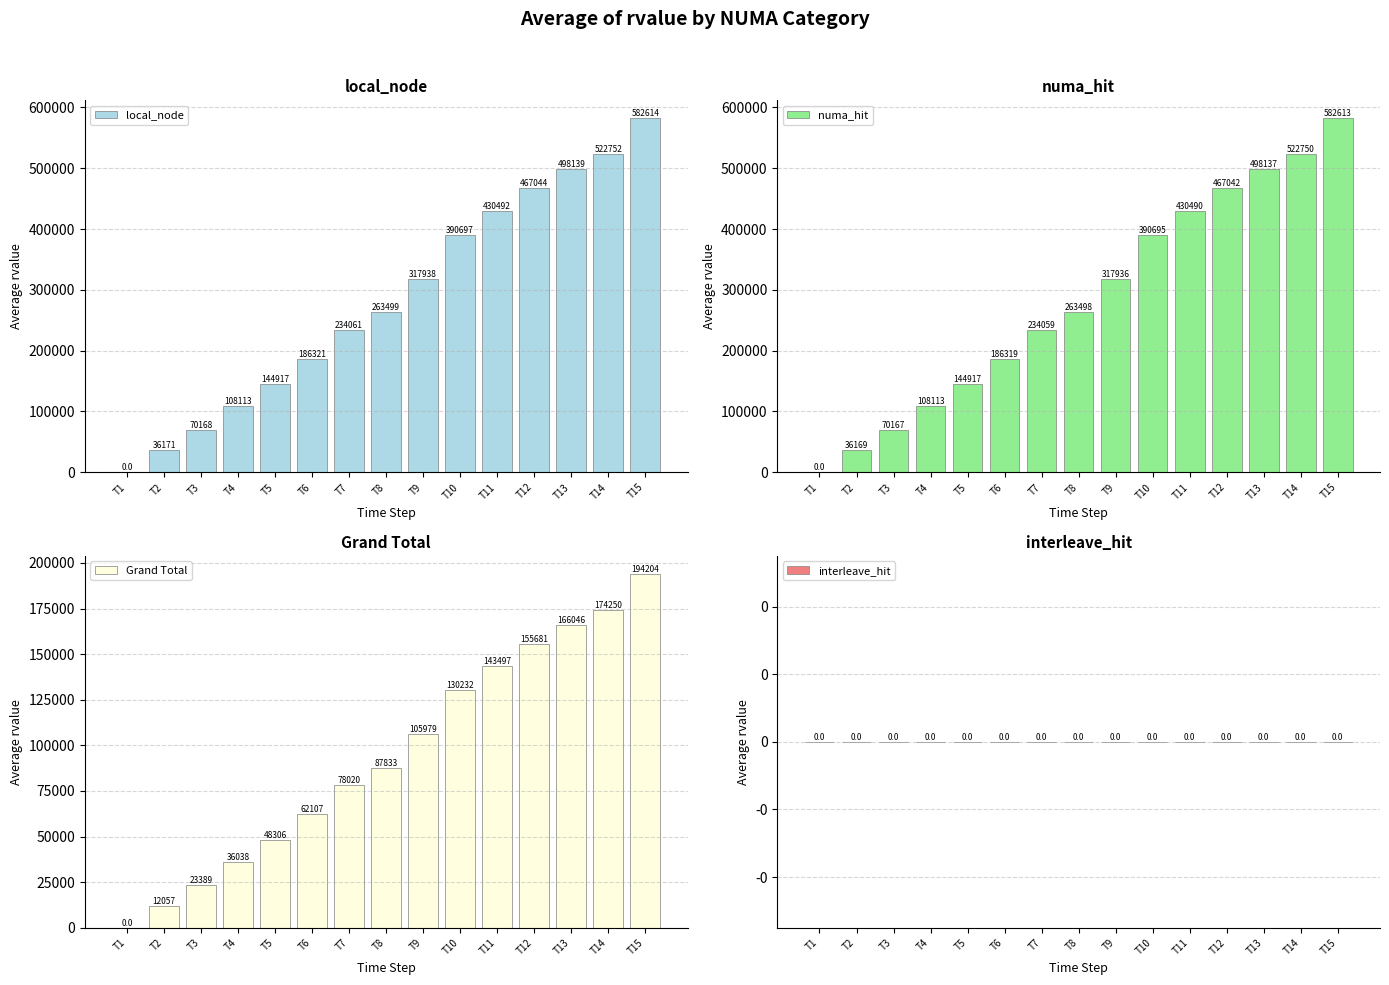

At which label is Grand Total closest to 97102?

T9